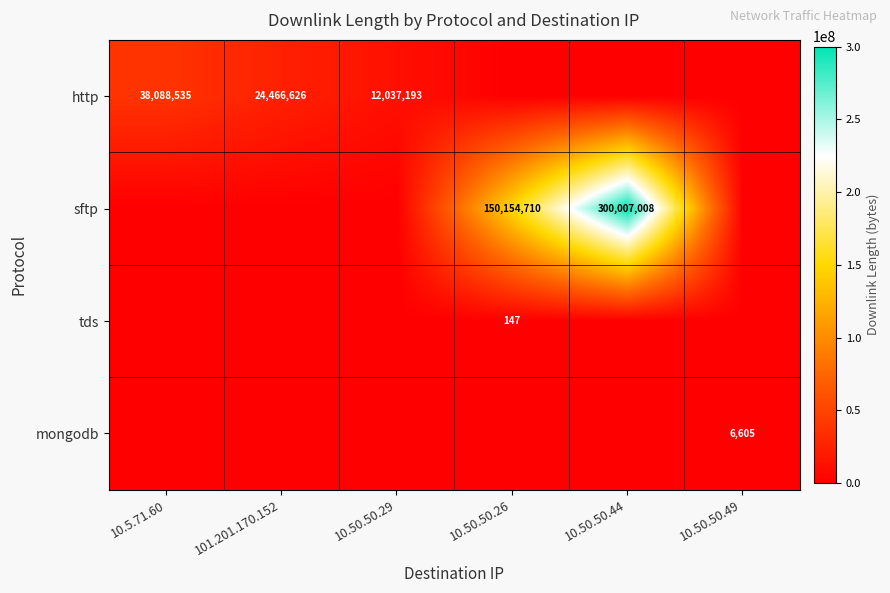

True or false: mongodb has a value of 1739 at 10.50.50.49.

False